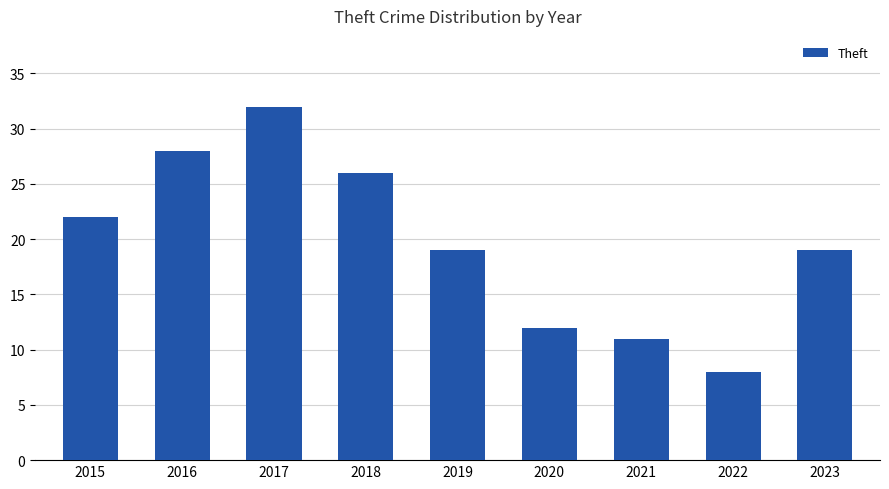

Which label corresponds to the smallest value in the chart?

2022